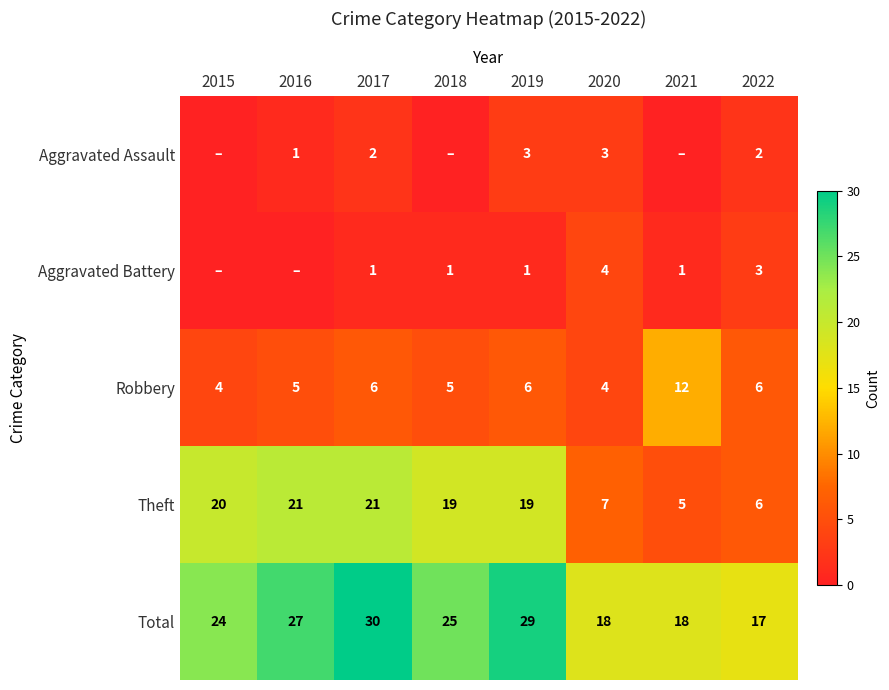

What is the lowest value of the Total series?

17